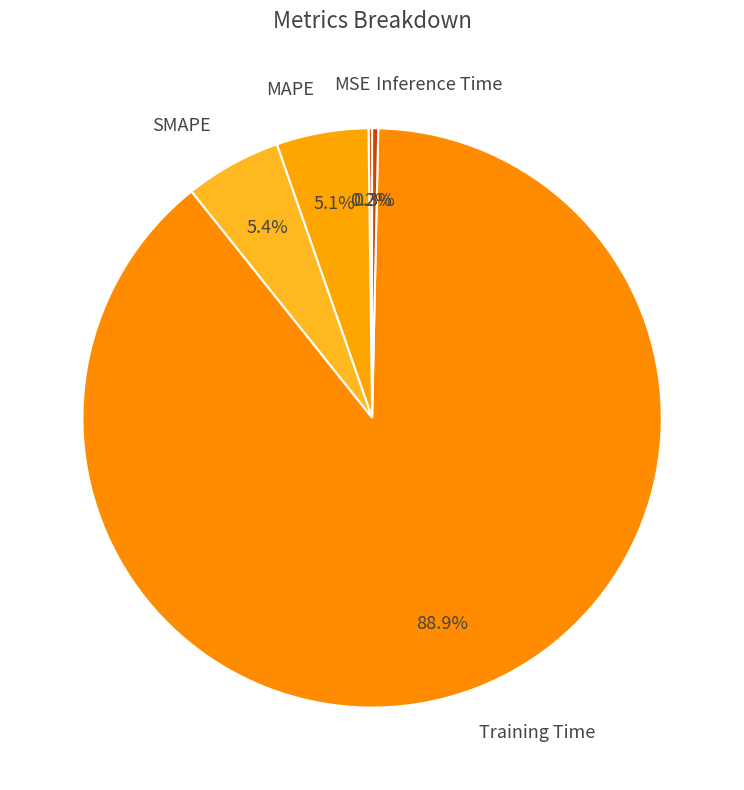

To the nearest percent, what is the average slice percentage?

20%